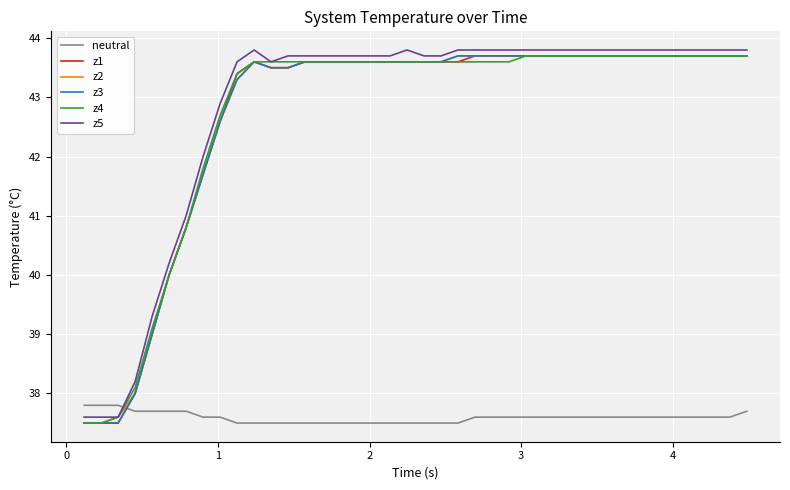

Which series ends up on top after the final intersection of z4 and neutral?

z4